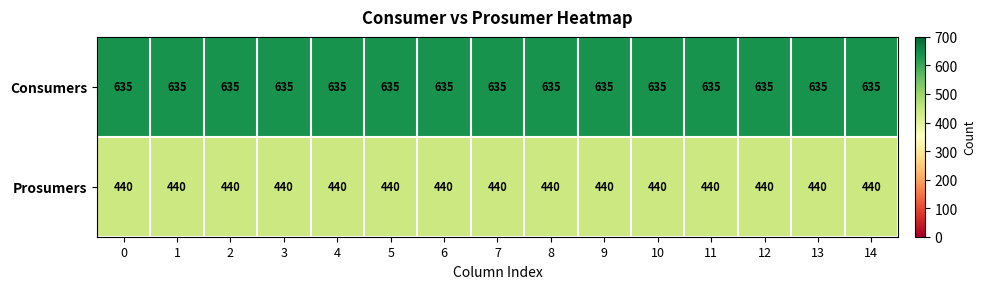

What is the greatest value displayed?

635